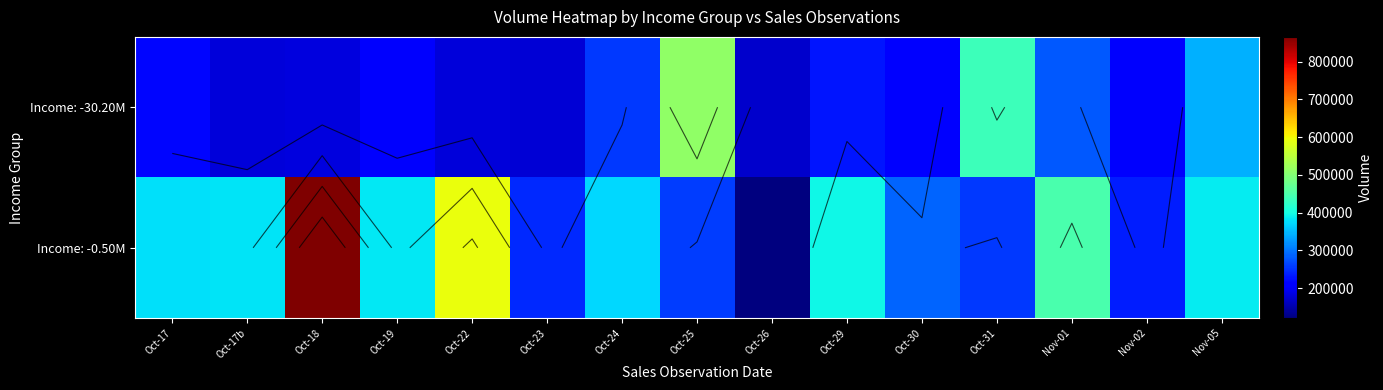

What is the spread (max minus min) of values at Oct-23?

67065